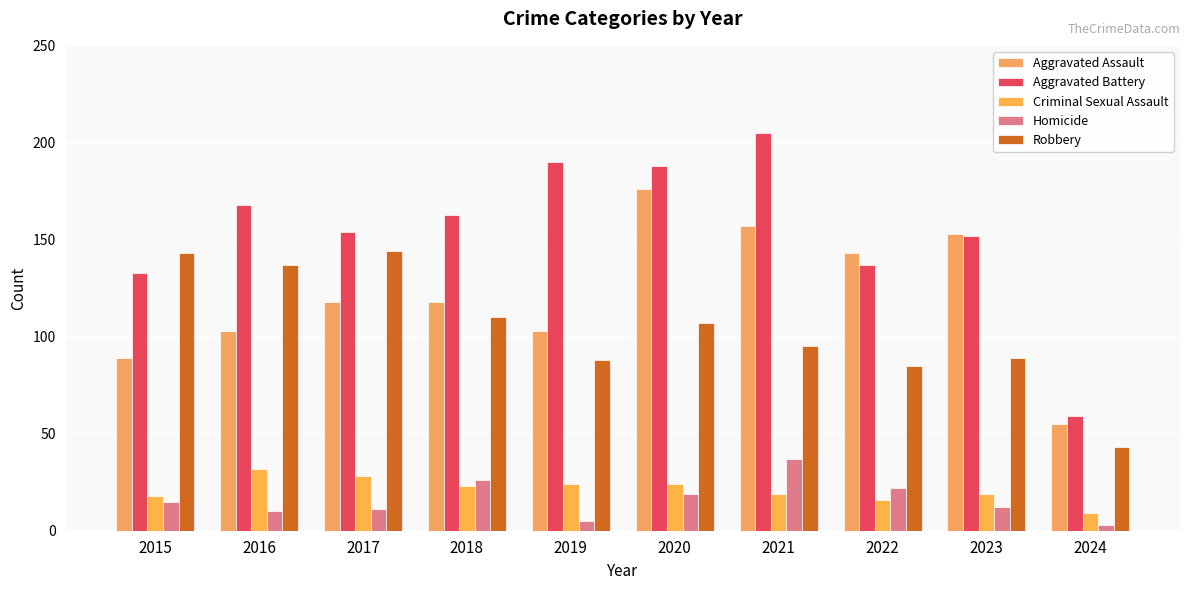

Between 2015 and 2018, which is larger?

2018